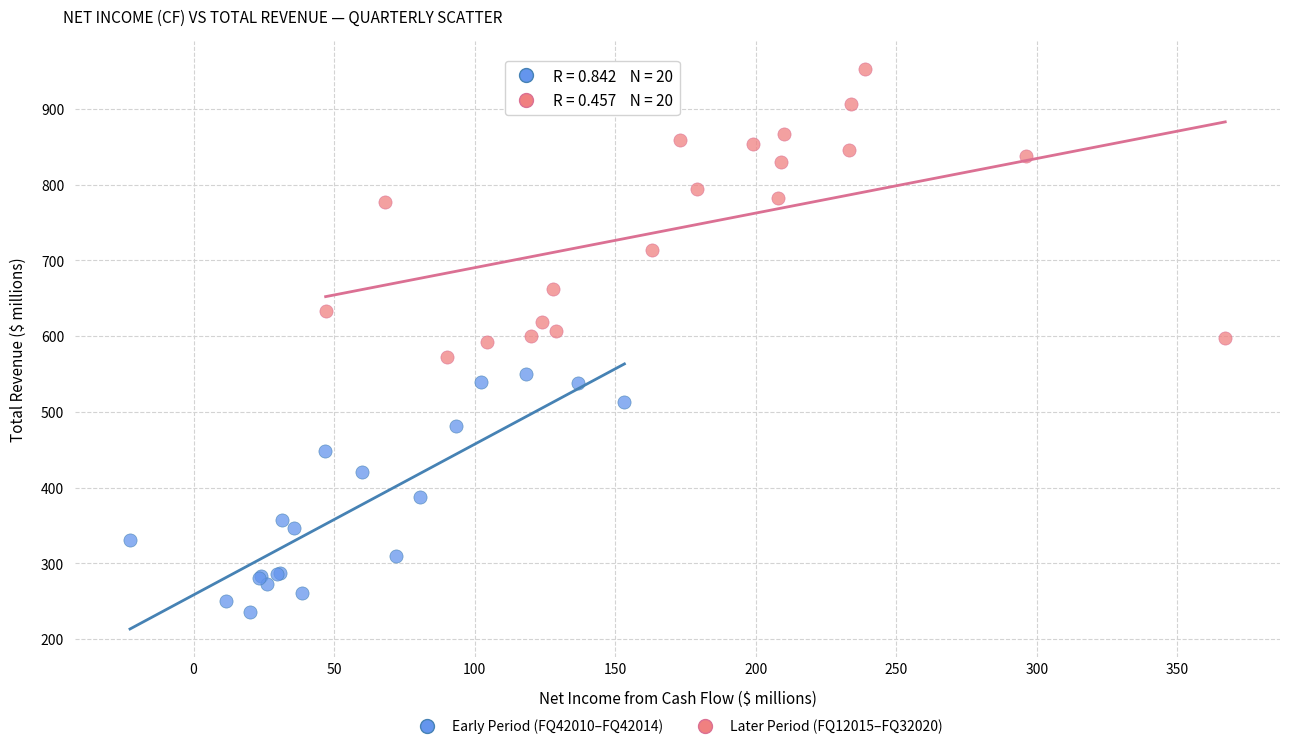

Which series contains the lowest Y value?

Early Period (FQ42010–FQ42014)